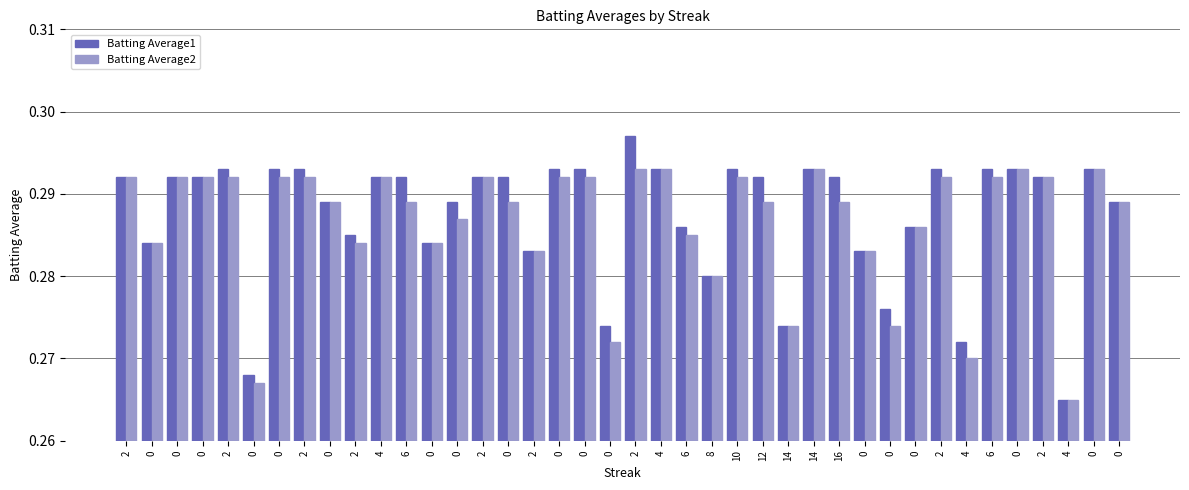

How many bars are there in total?

80